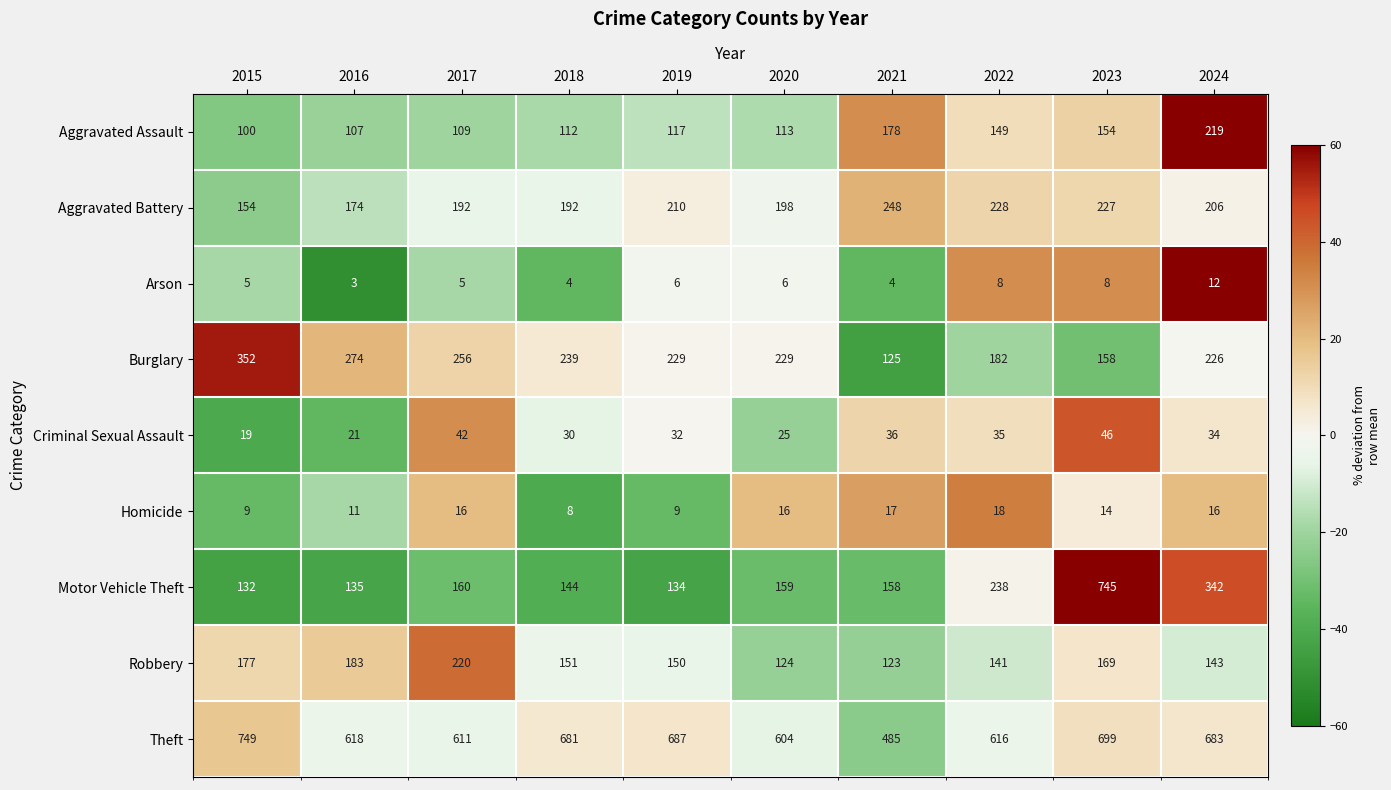

The value of Burglary at 2017 is 115. True or false?

False